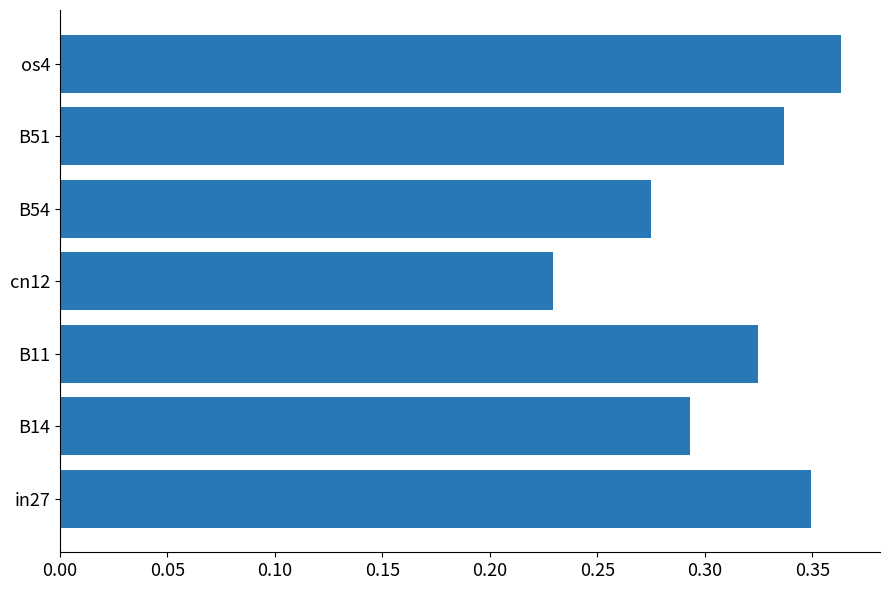

How many bars are there in total?

7